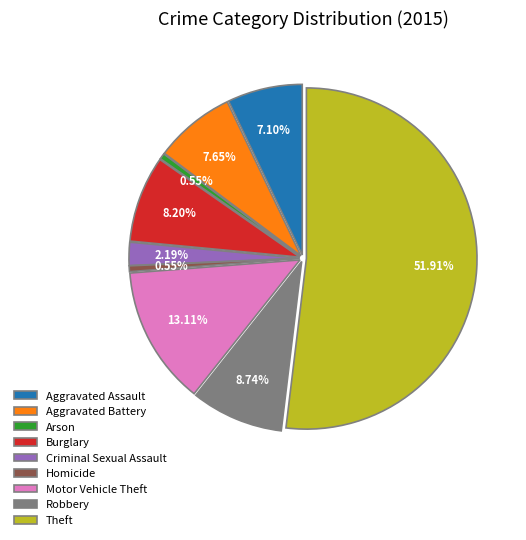

To the nearest percent, what is the difference between the Burglary and Aggravated Assault slice percentages?

1%